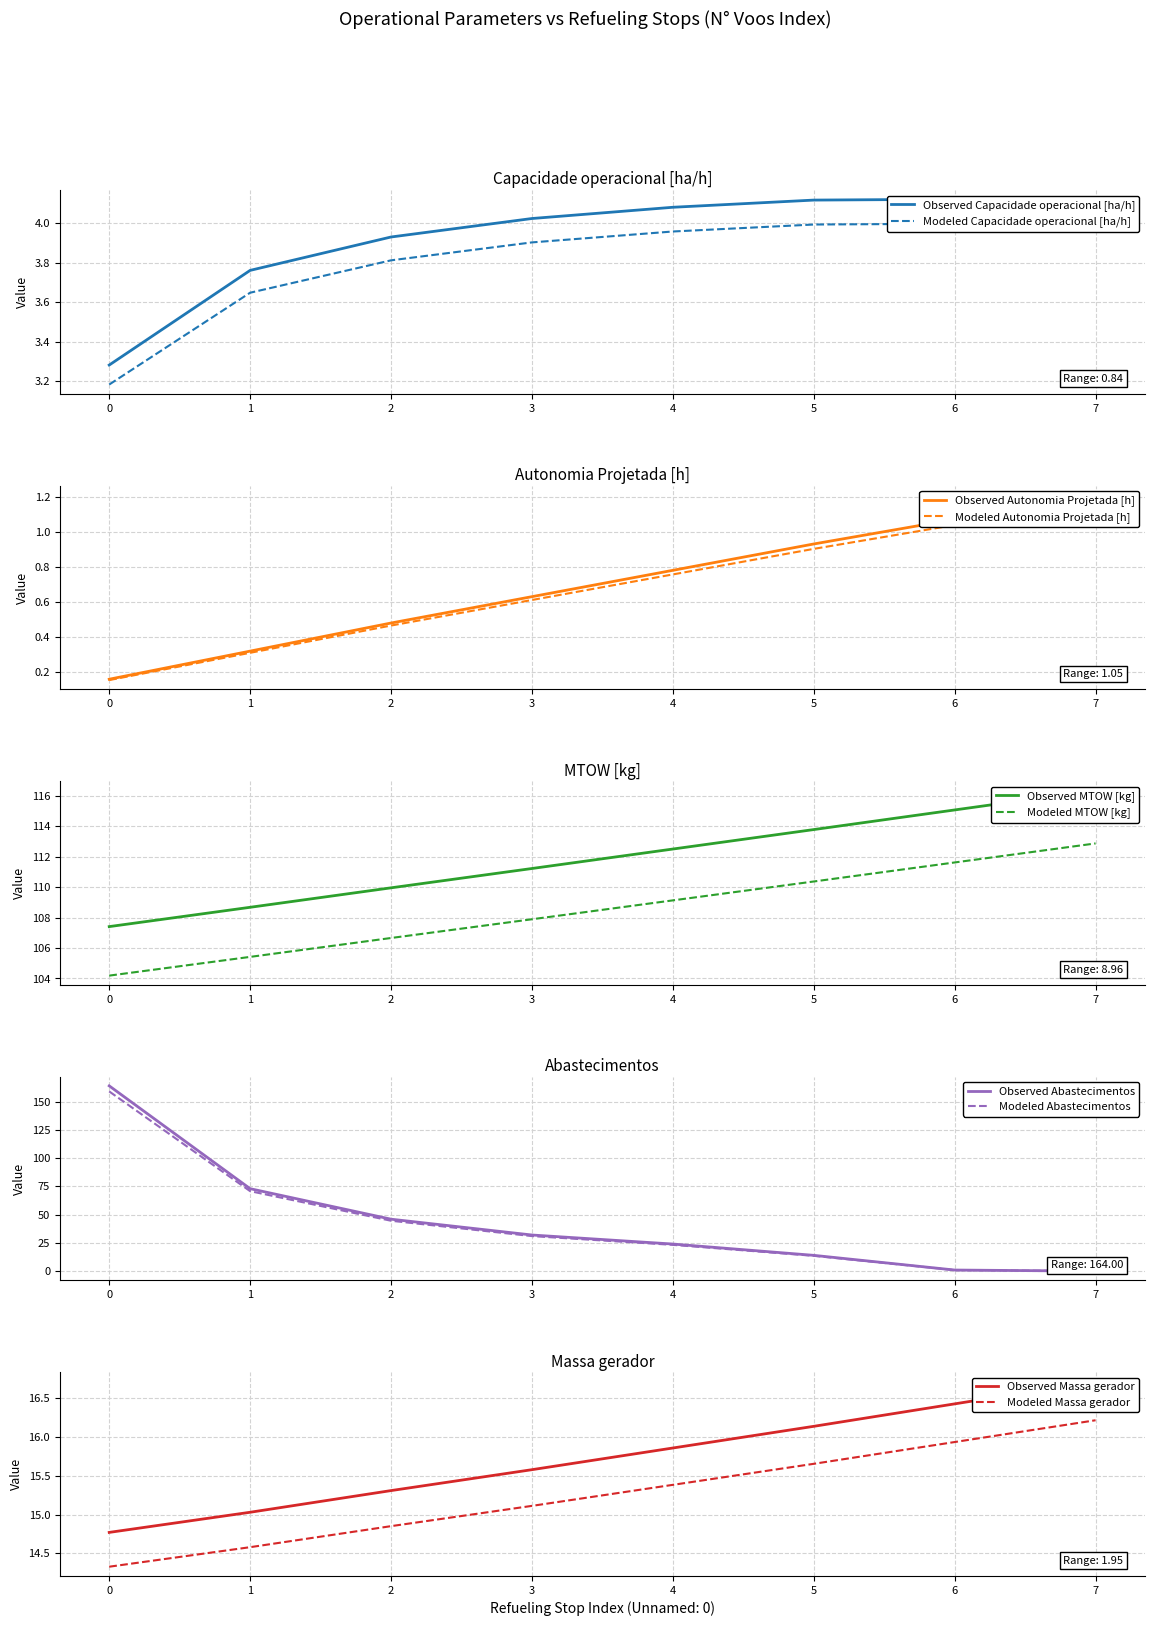

The value of Autonomia Projetada [h] at 1 is 0.3. True or false?

True